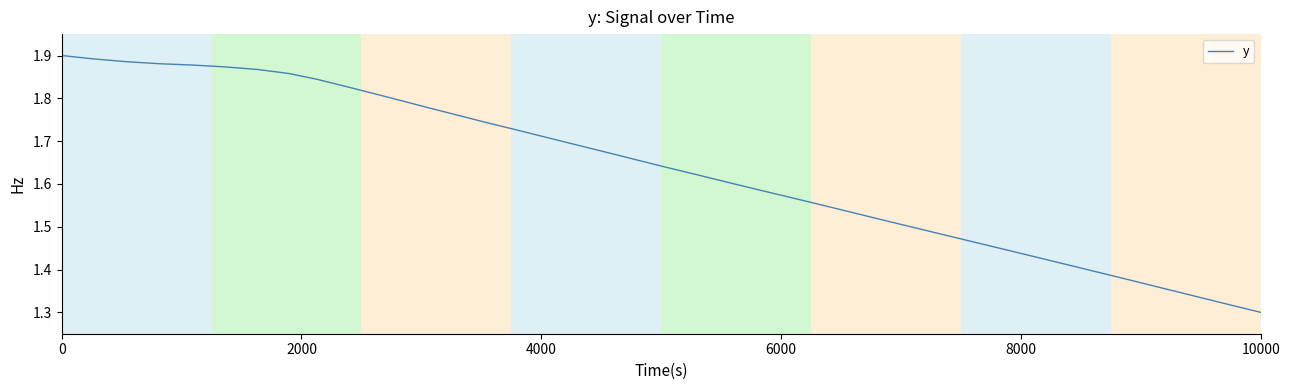

What is the difference between the maximum and minimum values?

0.6